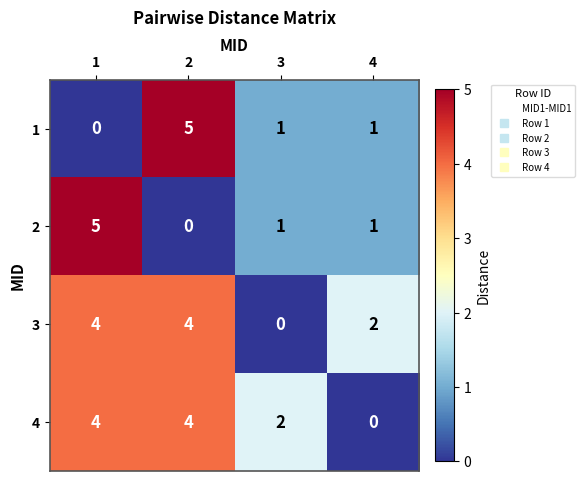

What is the maximum value shown in the chart?

5